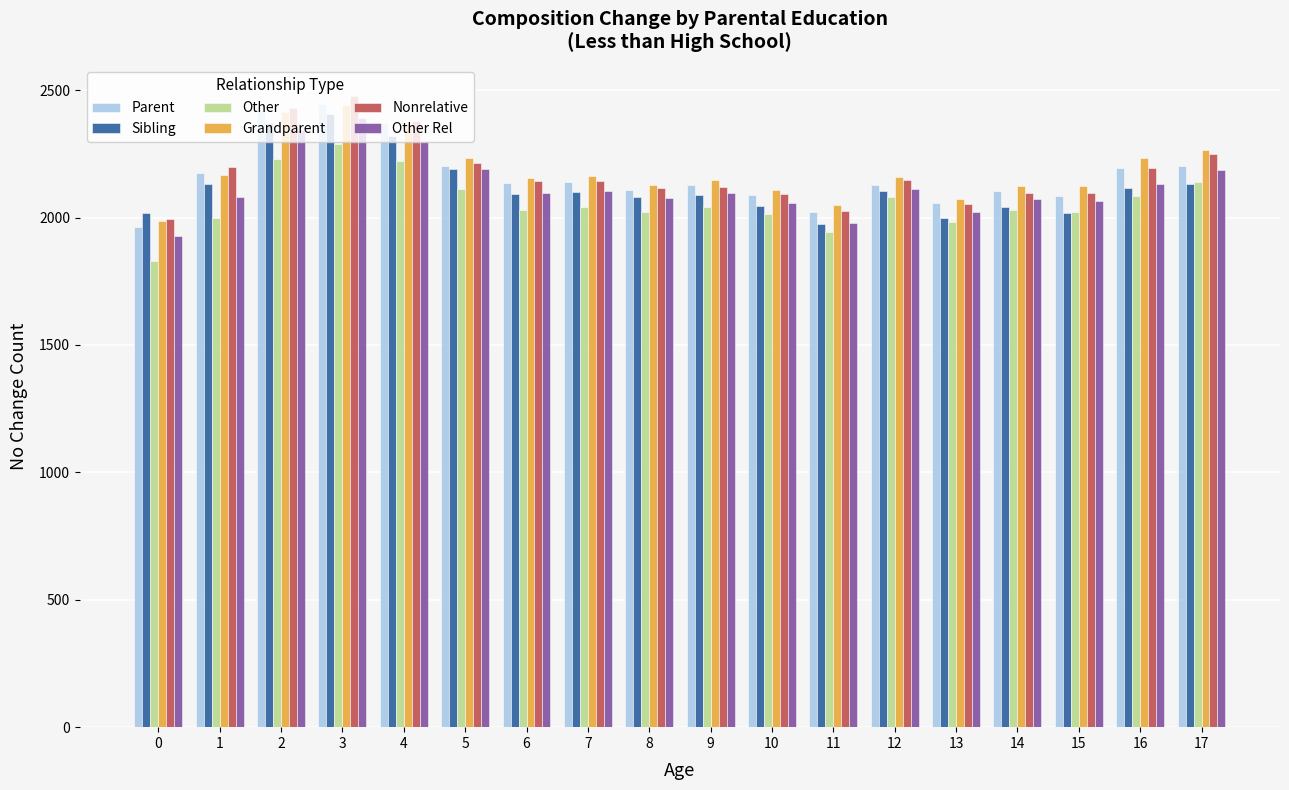

The value of Sibling at 12 is 1194.7. True or false?

False